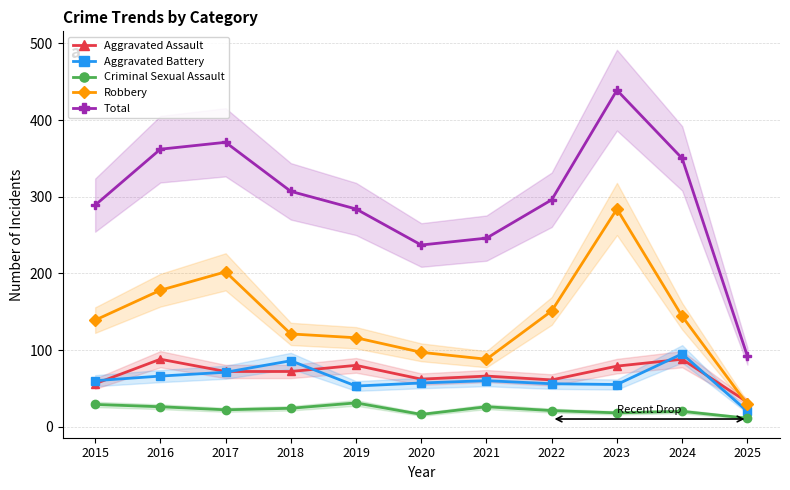

How many values in the Total series exceed 296?

5